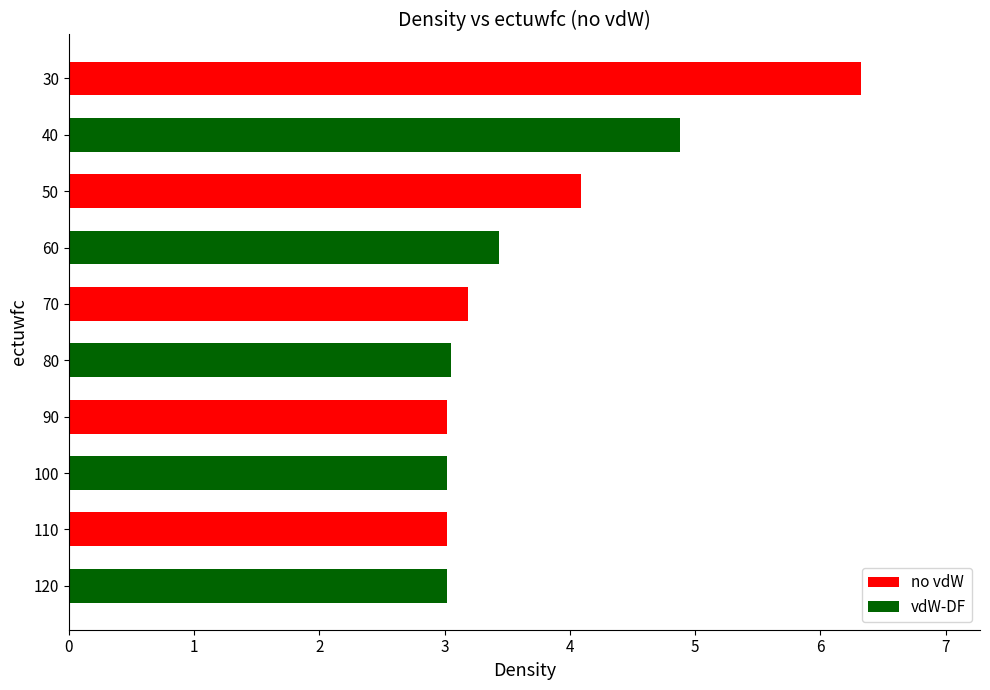

Does the chart contain any negative values?

No